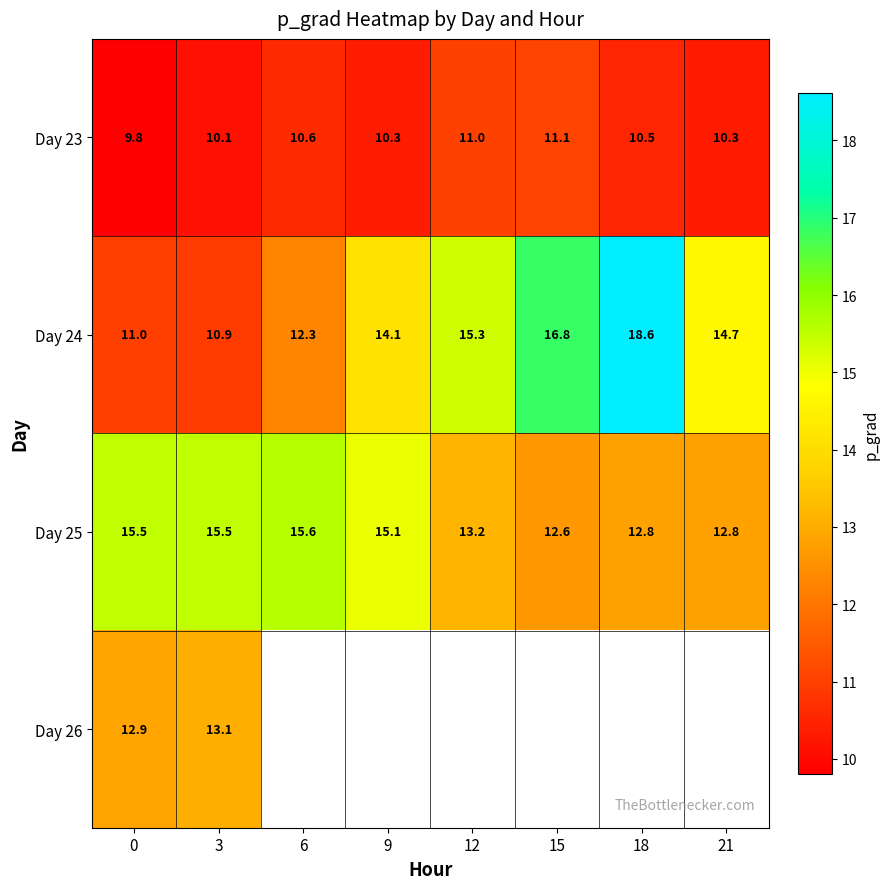

Is it true that Day 25 equals 15.6 at 6?

True